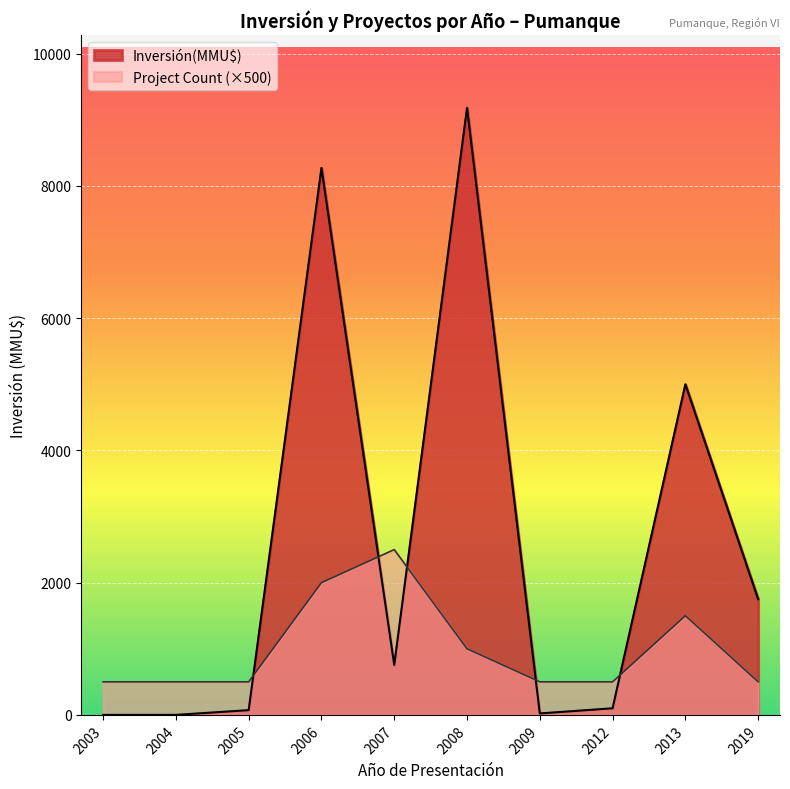

At which label is Inversión(MMU$) closest to 4590?

2013